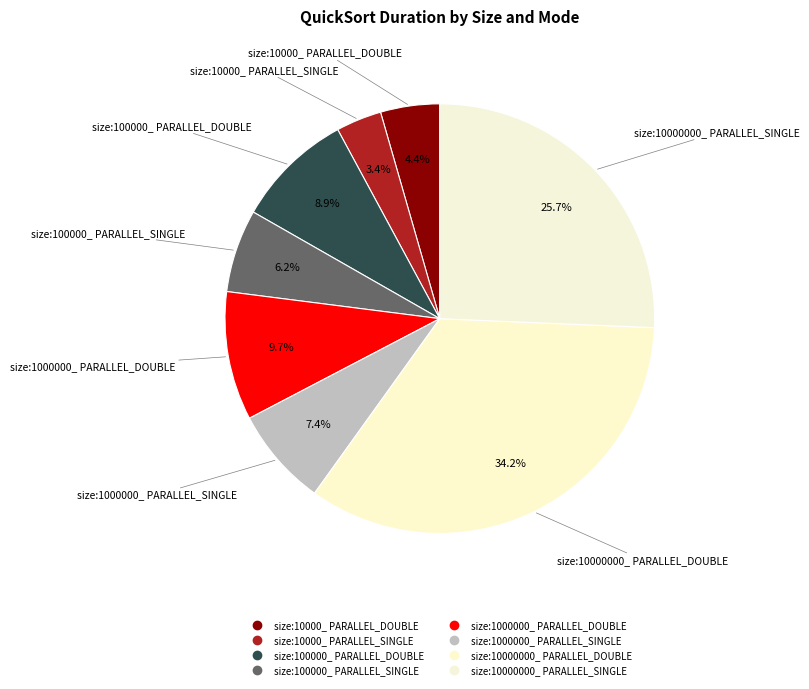

How many slices are in this pie chart?

8